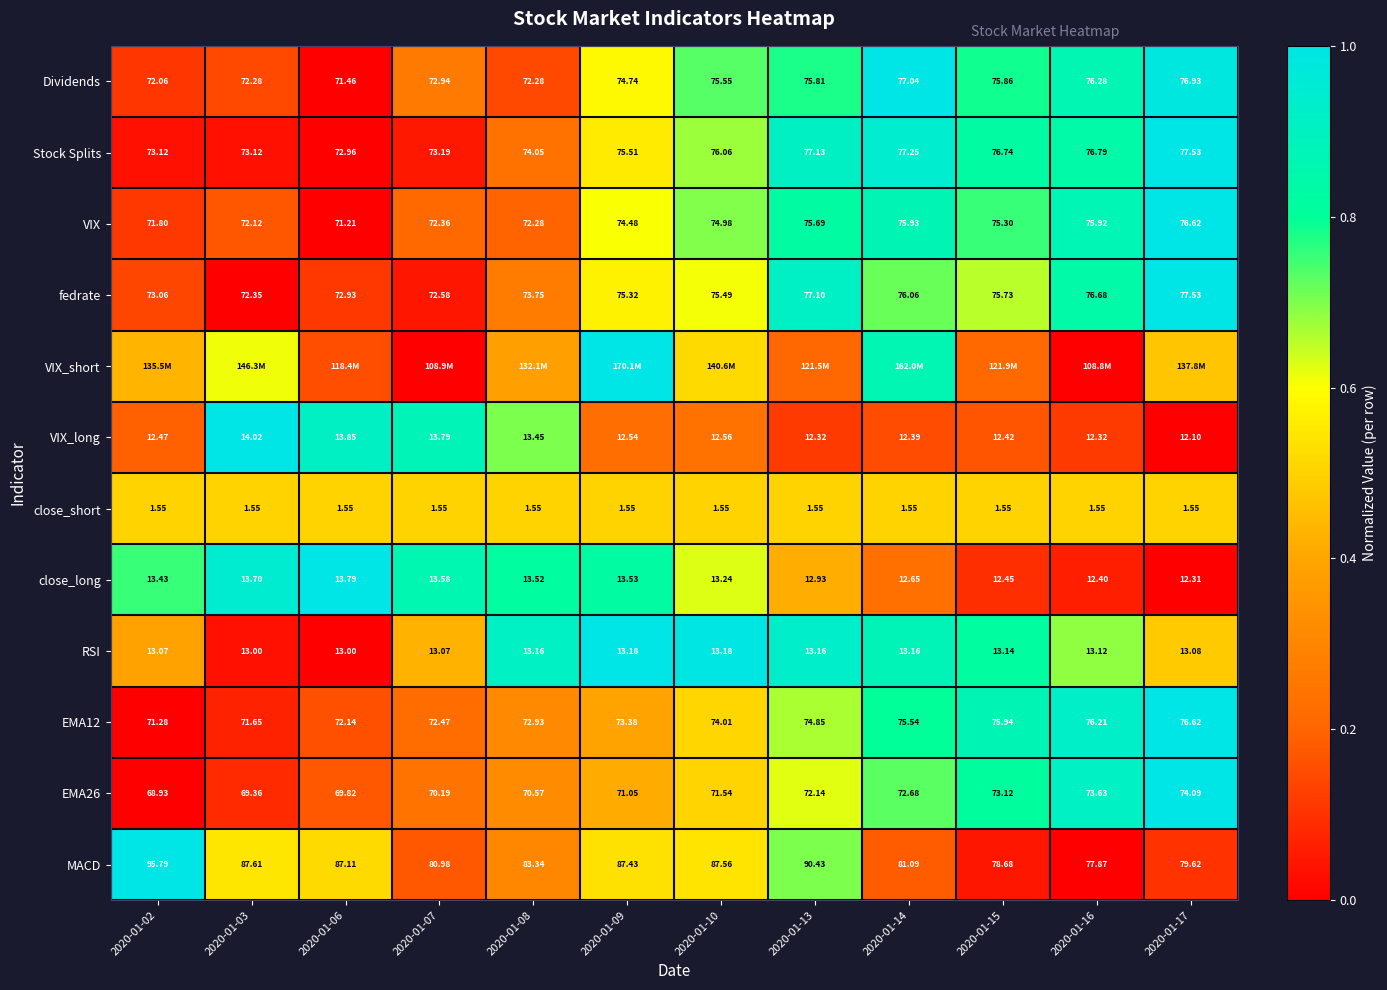

Is the value of Stock Splits at 2020-01-14 greater than the value of VIX at 2020-01-02?

Yes